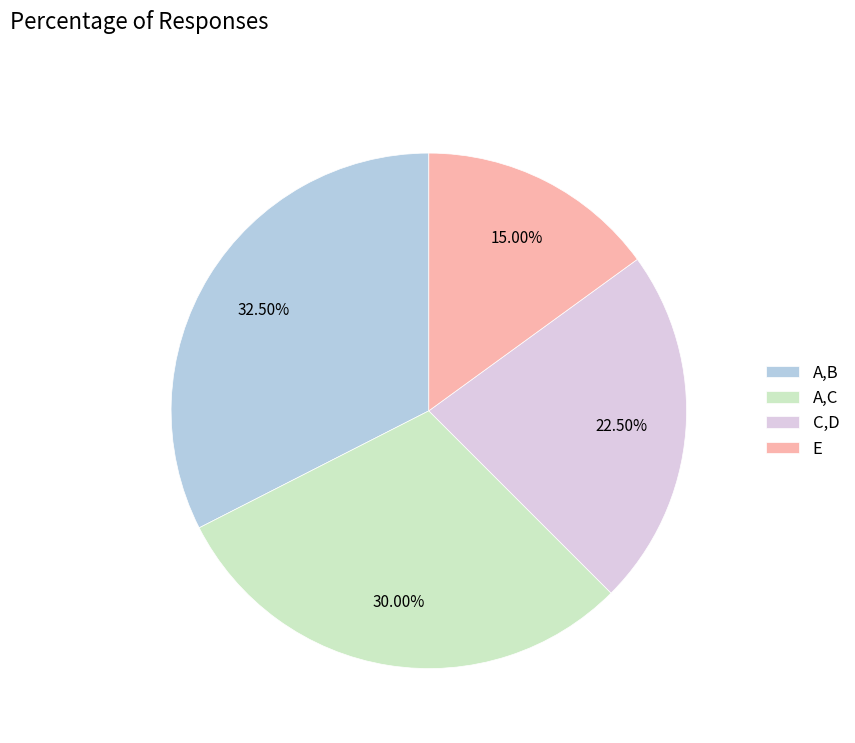

Rank the categories by value from lowest to highest.

E, C,D, A,C, A,B